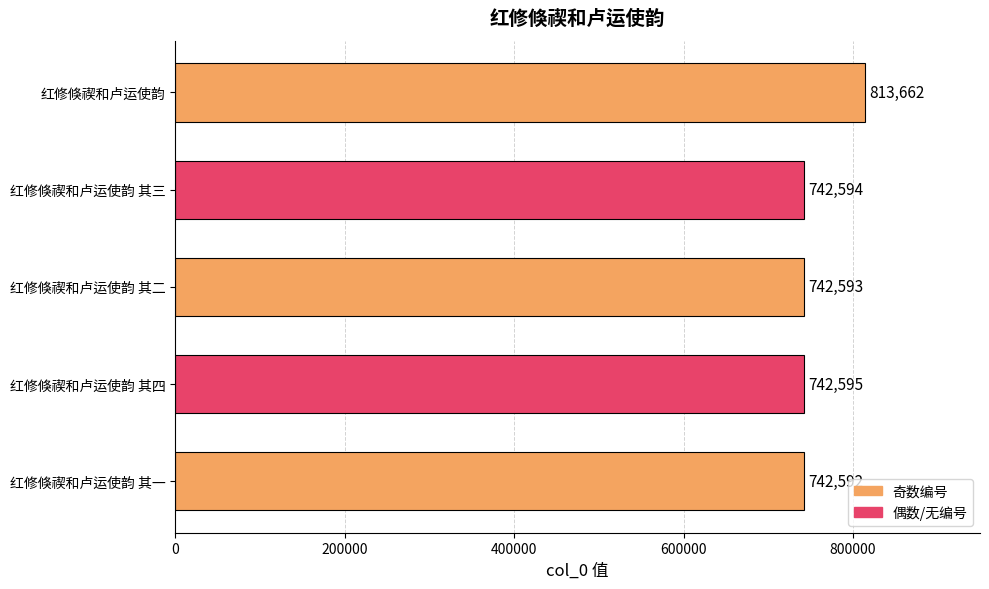

Between 红修倏禊和卢运使韵 其二 and 红修倏禊和卢运使韵 其四, which is larger?

红修倏禊和卢运使韵 其四